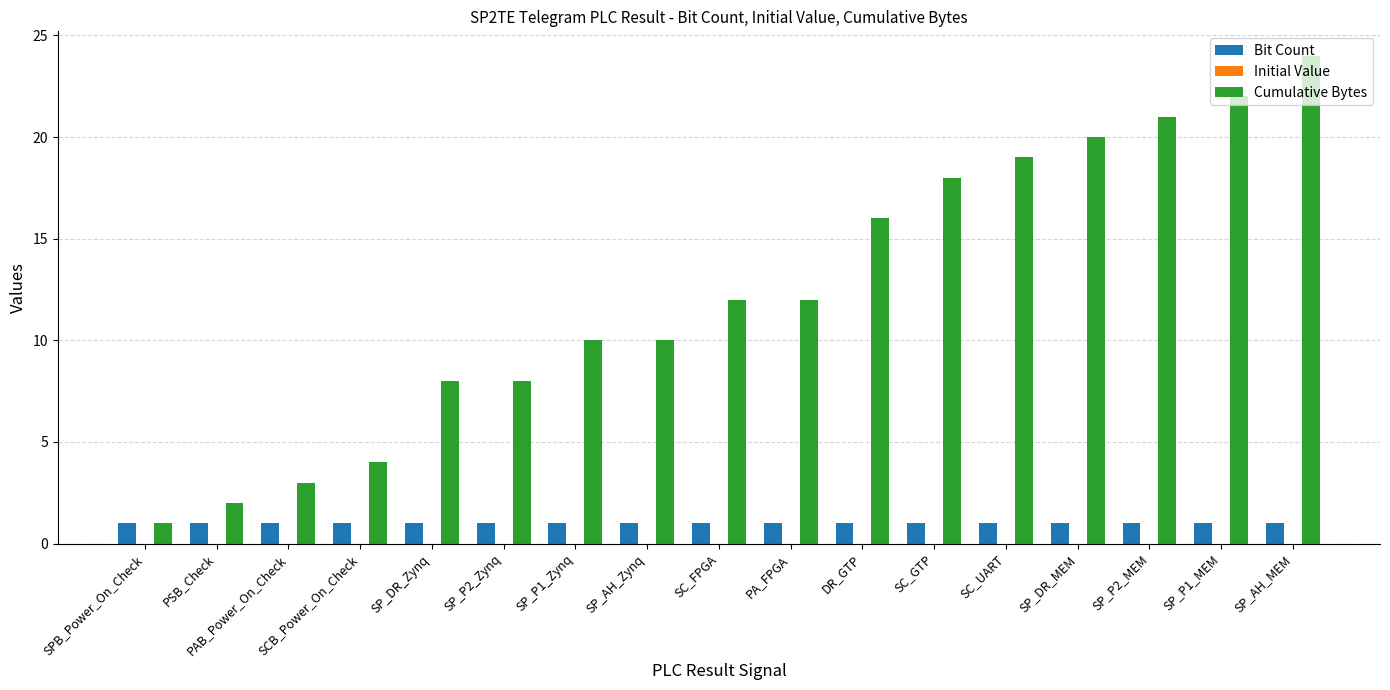

Which series changed the most between SCB_Power_On_Check and SP_AH_Zynq?

Cumulative Bytes